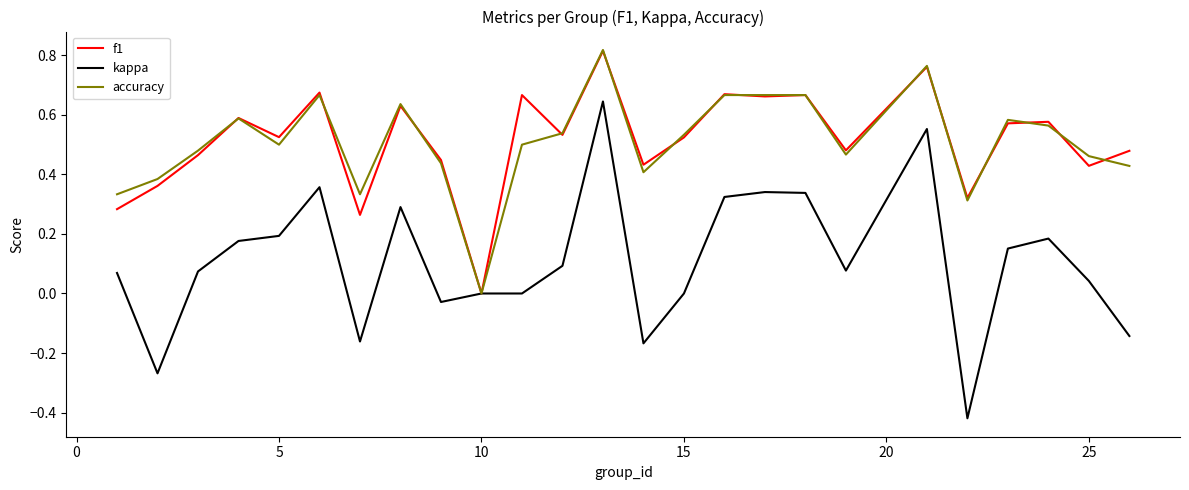

Which series has the largest range (max minus min)?

kappa